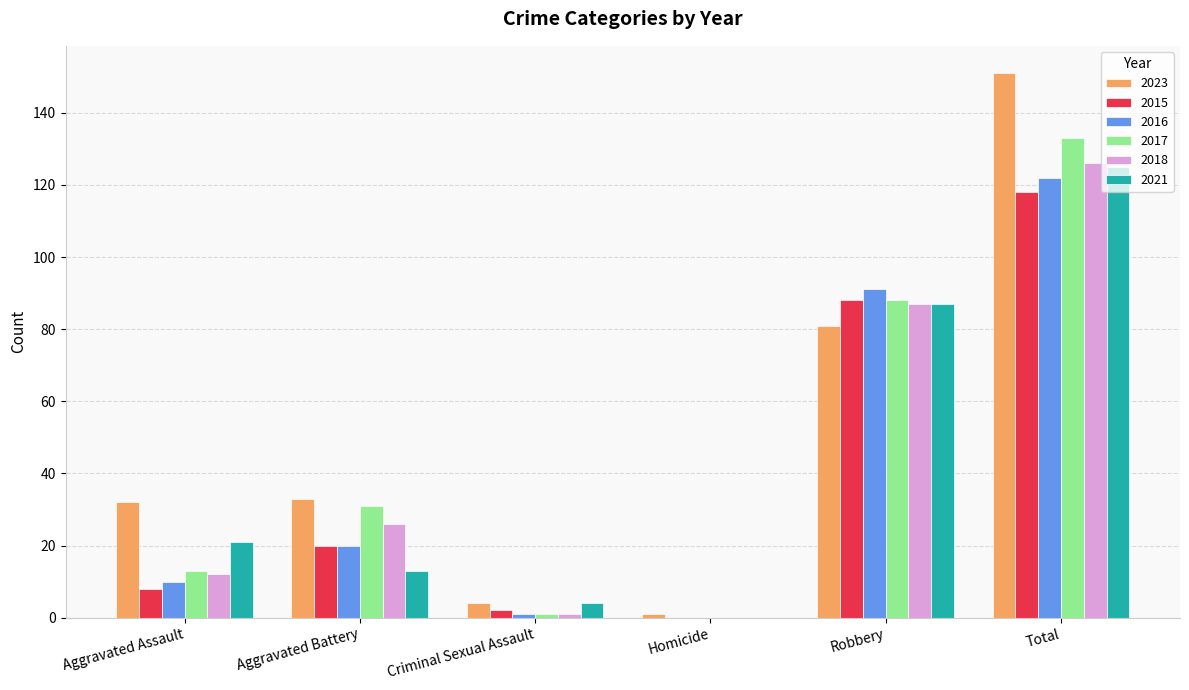

At which label is 2021 closest to 62?

Robbery